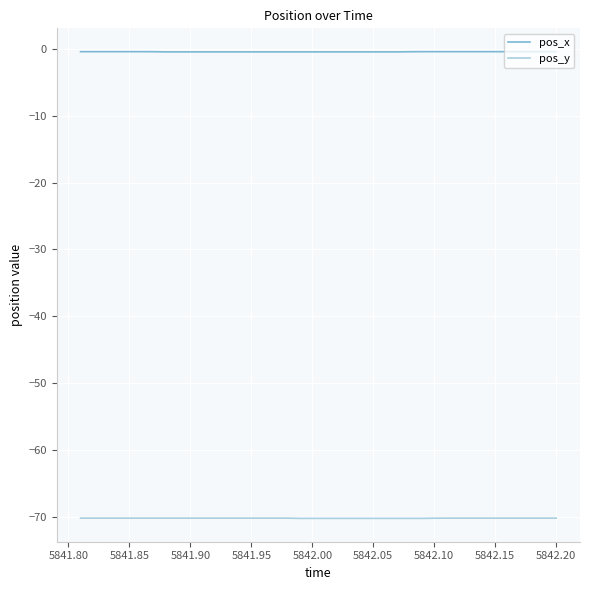

List the series in order of their overall mean, lowest first.

pos_y, pos_x